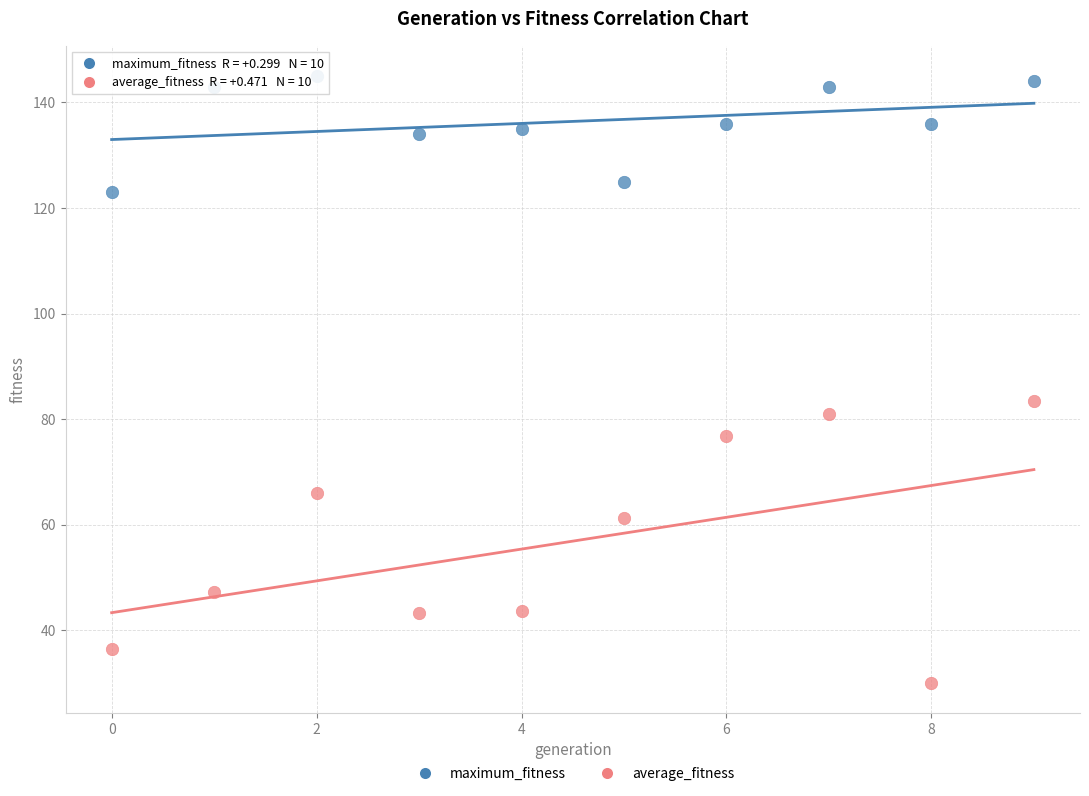

Across all series, what Y value is closest to 87?

83.4